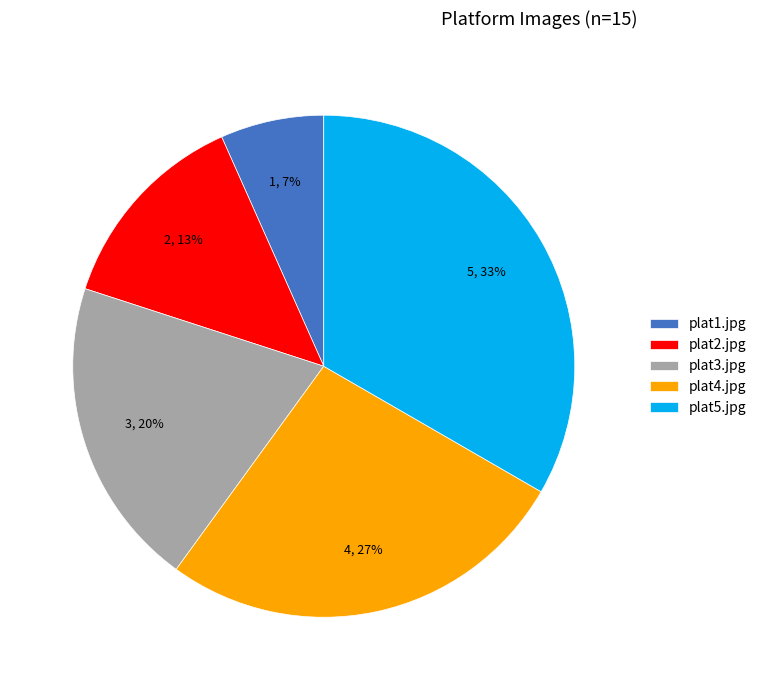

Which has a higher value, plat4.jpg or plat3.jpg?

plat4.jpg